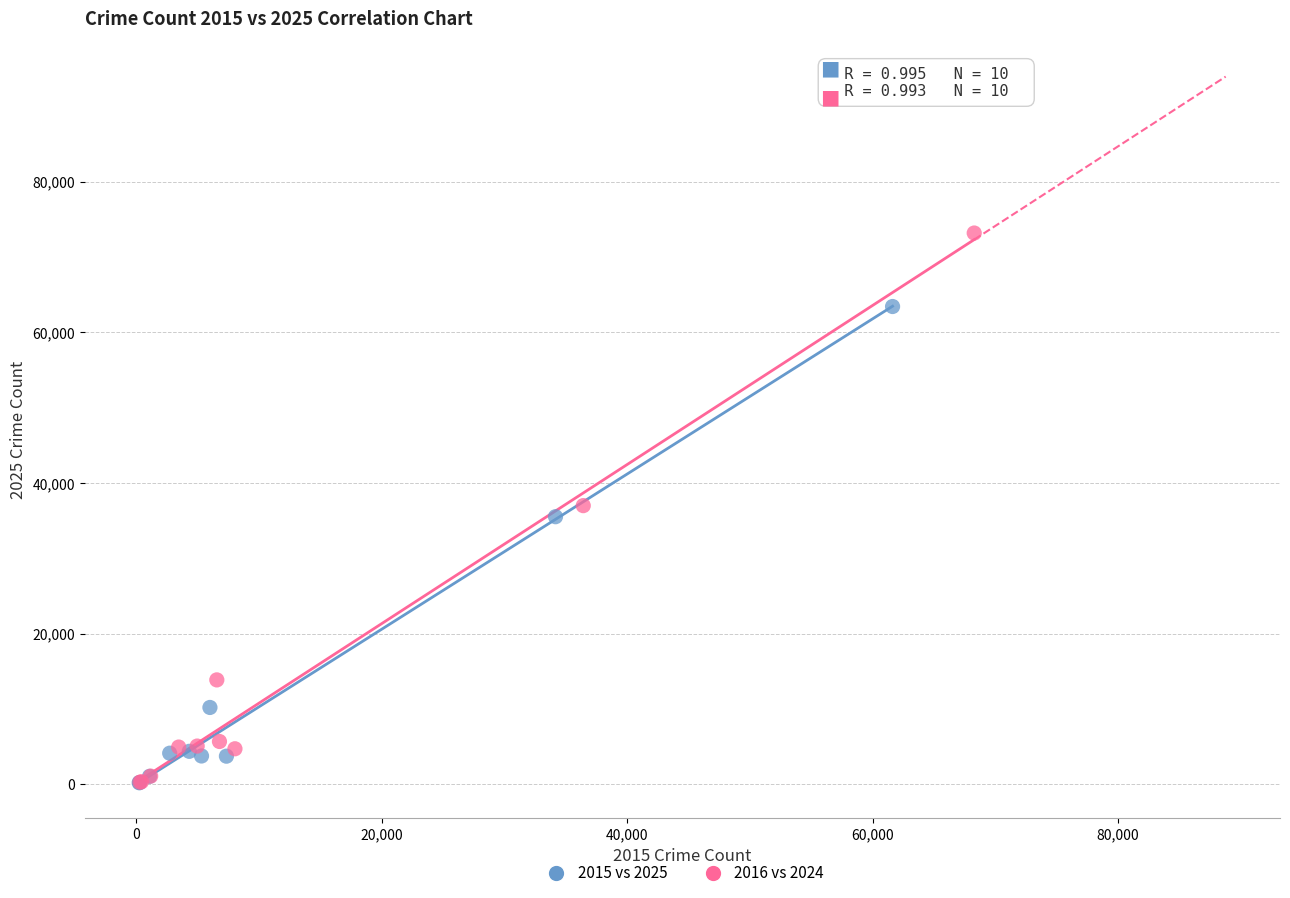

Which series has the widest spread of Y values?

2016 vs 2024